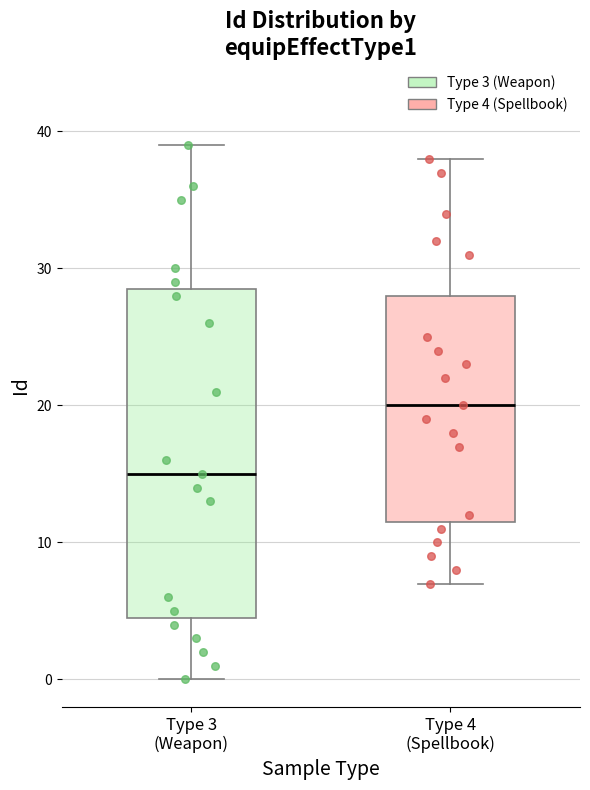

Which box has the highest median line?

Type 4 (Spellbook)